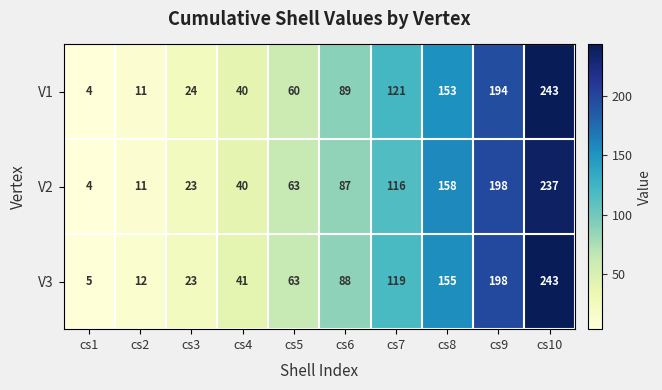

At which category is the sum across all series the highest?

cs10